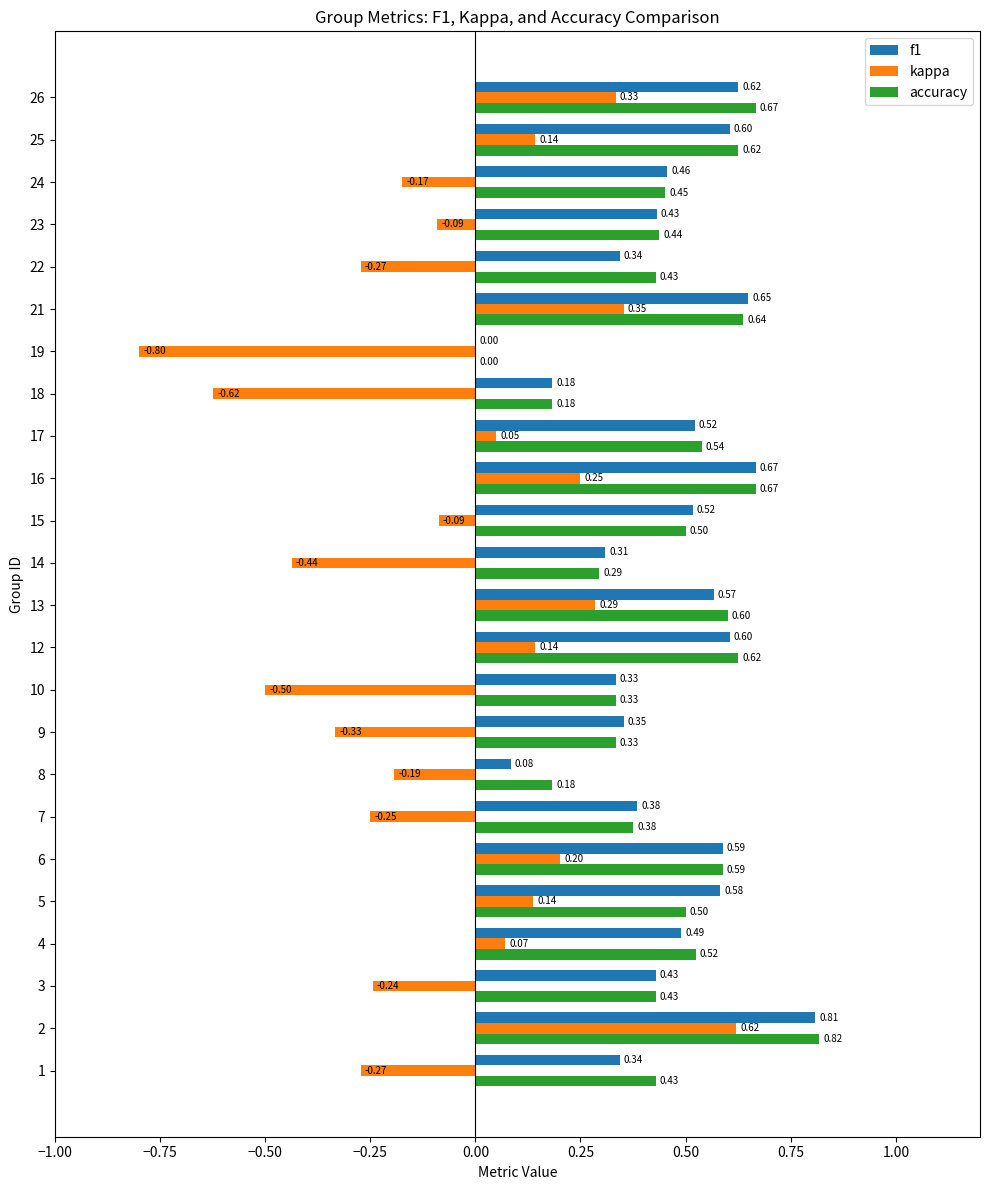

What is the total value across all series at 19?

-0.8